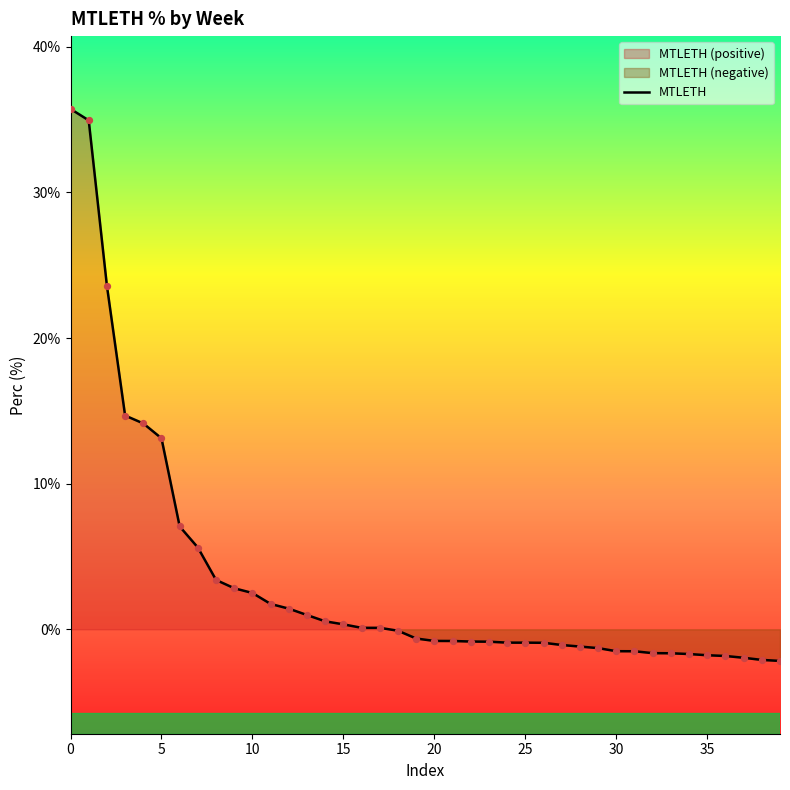

What is the minimum value for MTLETH?

-2.2